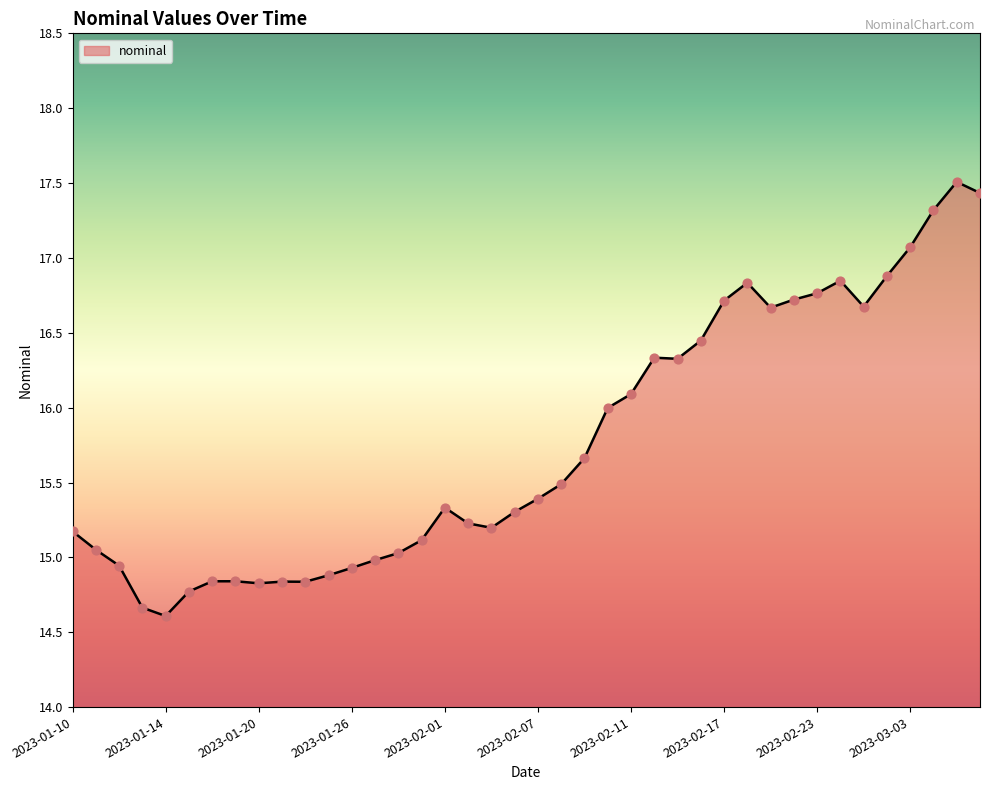

What is the difference between the maximum and minimum values?

2.9